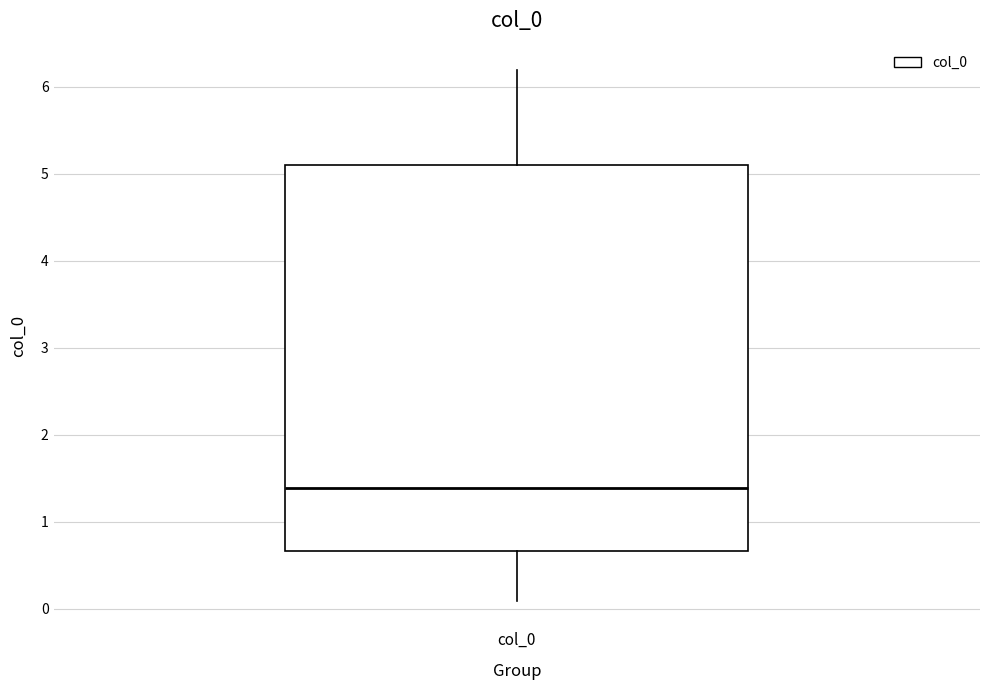

Read this box plot against the y-axis: the position of the median line, the range covered by the box, and the ends of both whiskers. The values are not printed on the chart, so give them approximately, as read against the axis.

median 1.4, box 0.7 to 5.1, whiskers 0.1 to 6.2